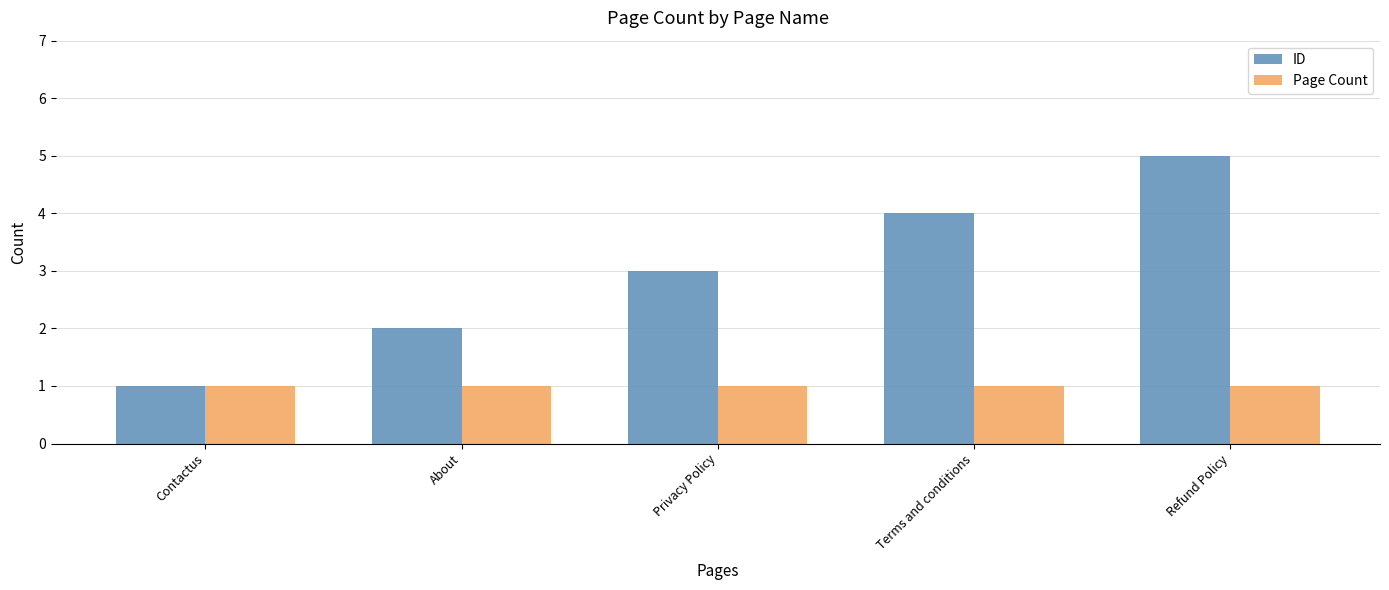

Reading right to left, extract all data points from this chart.

ID: 5	4	3	2	1
Page Count: 1	1	1	1	1